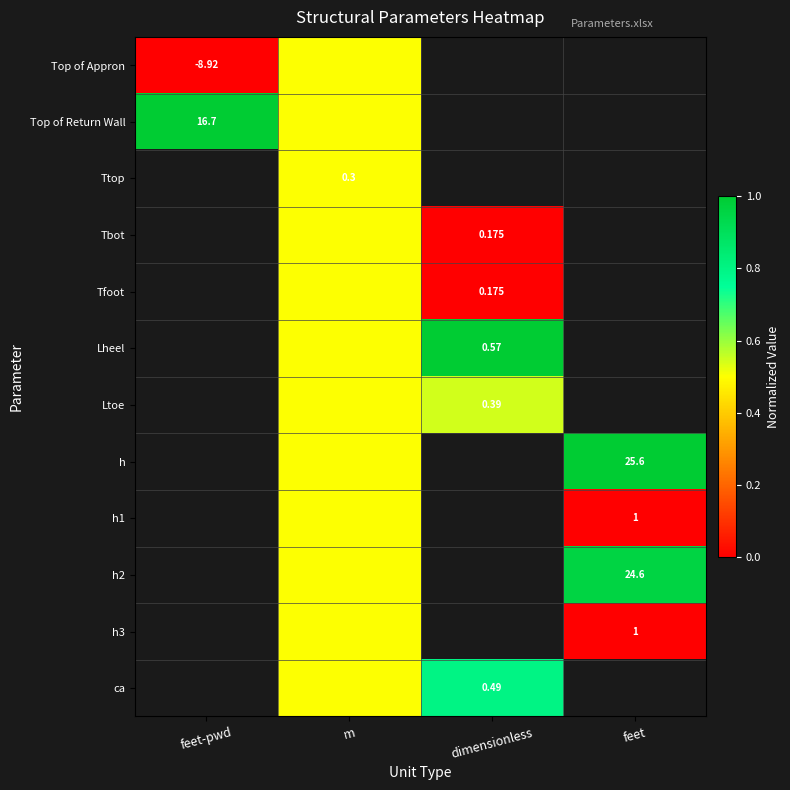

How many data points does each series have?

4